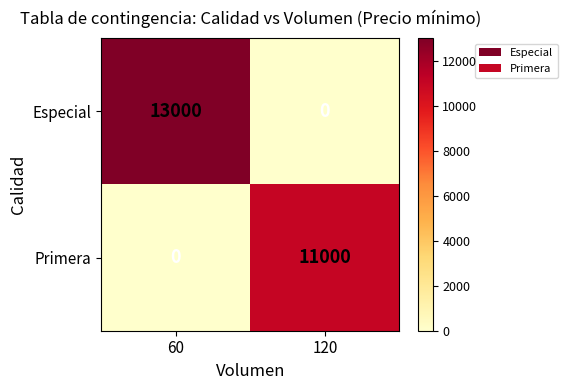

Reading left to right, extract all data points from this chart.

Especial: 13000	0
Primera: 0	11000